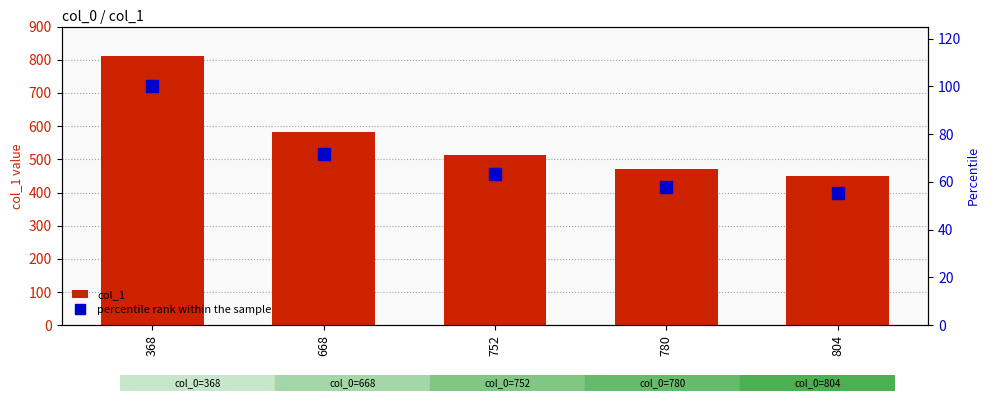

Rank the series at 804 from highest to lowest value.

col_1, percentile rank within the sample